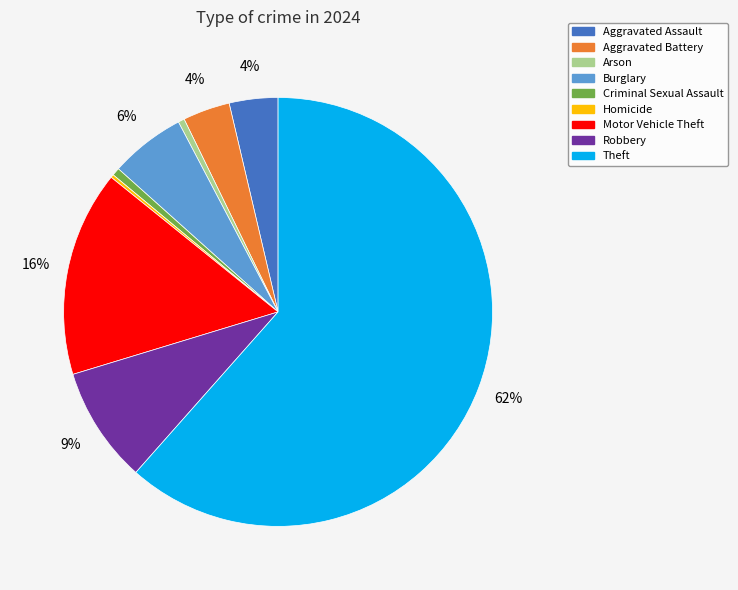

To the nearest percent, what percentage of the pie is Aggravated Battery?

4%